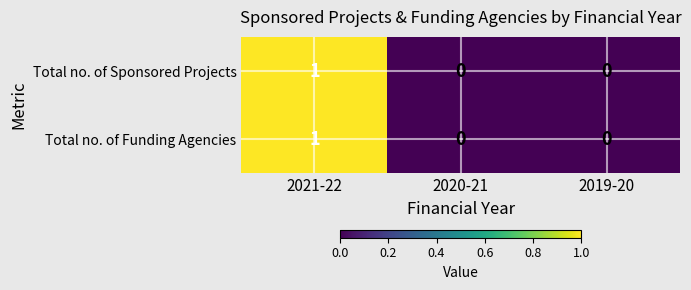

True or false: Total no. of Funding Agencies has a value of 0 at 2019-20.

True